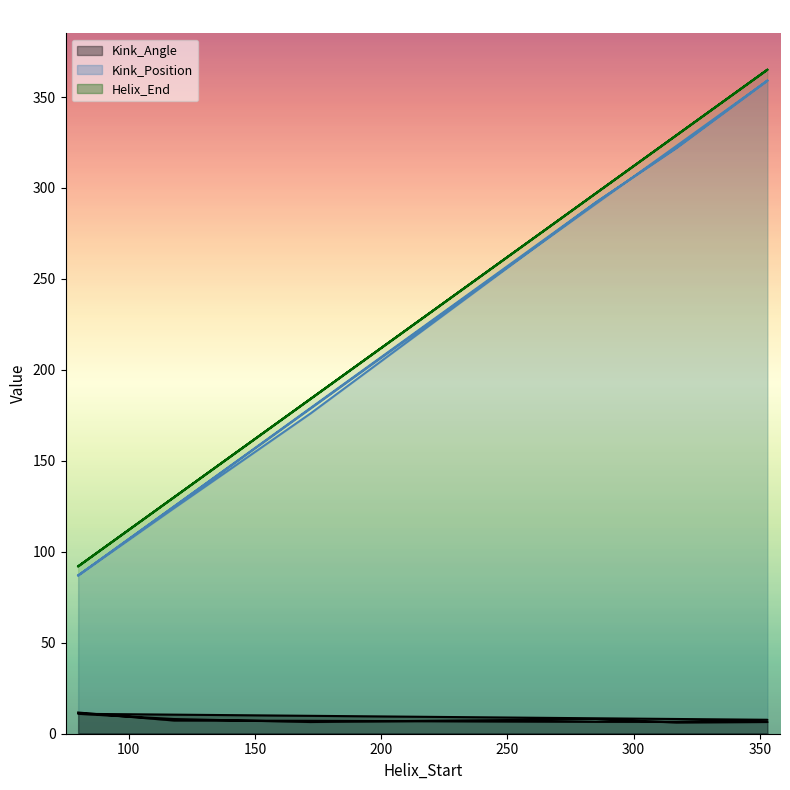

What is the minimum value shown in the chart?

6.2